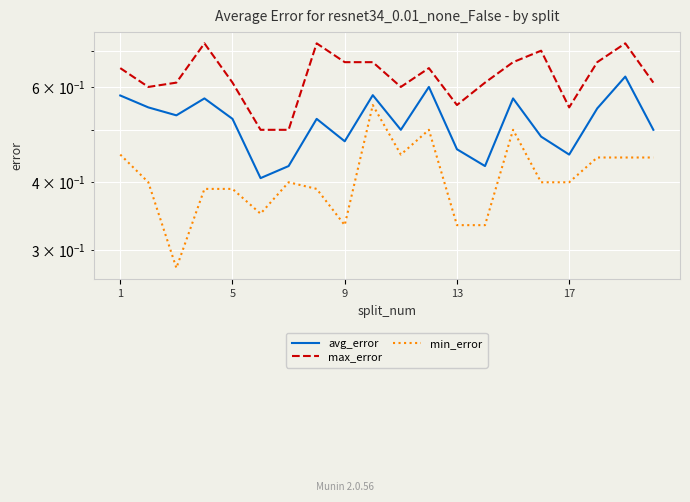

What is the spread (max minus min) of values at 5?

0.2